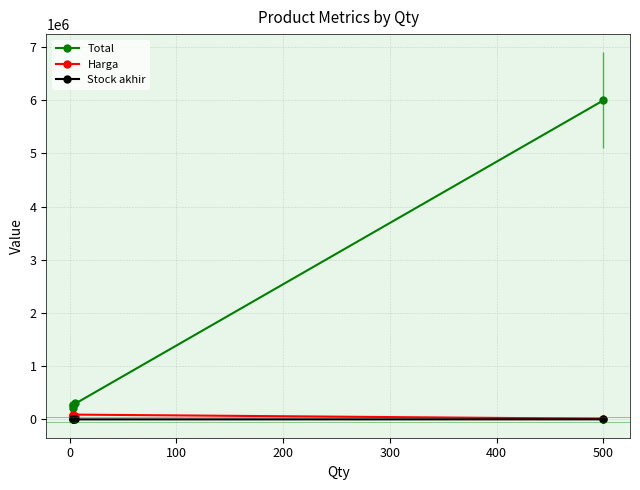

True or false: Harga and Total cross at least once.

False